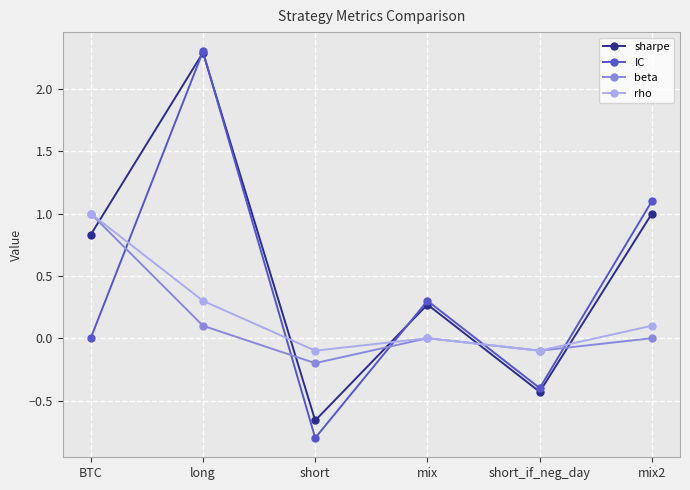

In rho, how many points are higher than both neighbors (excluding endpoints)?

1